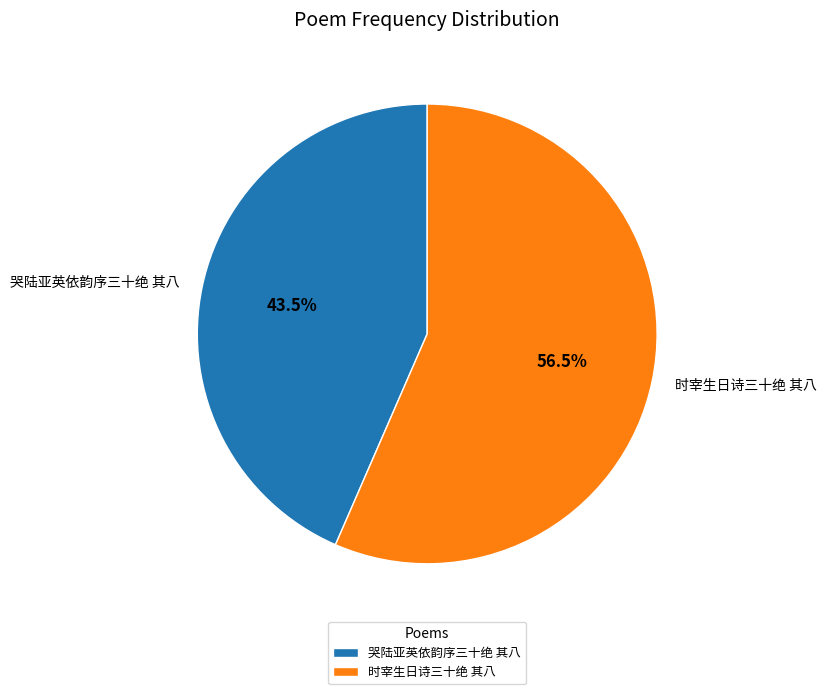

True or false: 时宰生日诗三十绝 其八 accounts for 66% of the total.

False